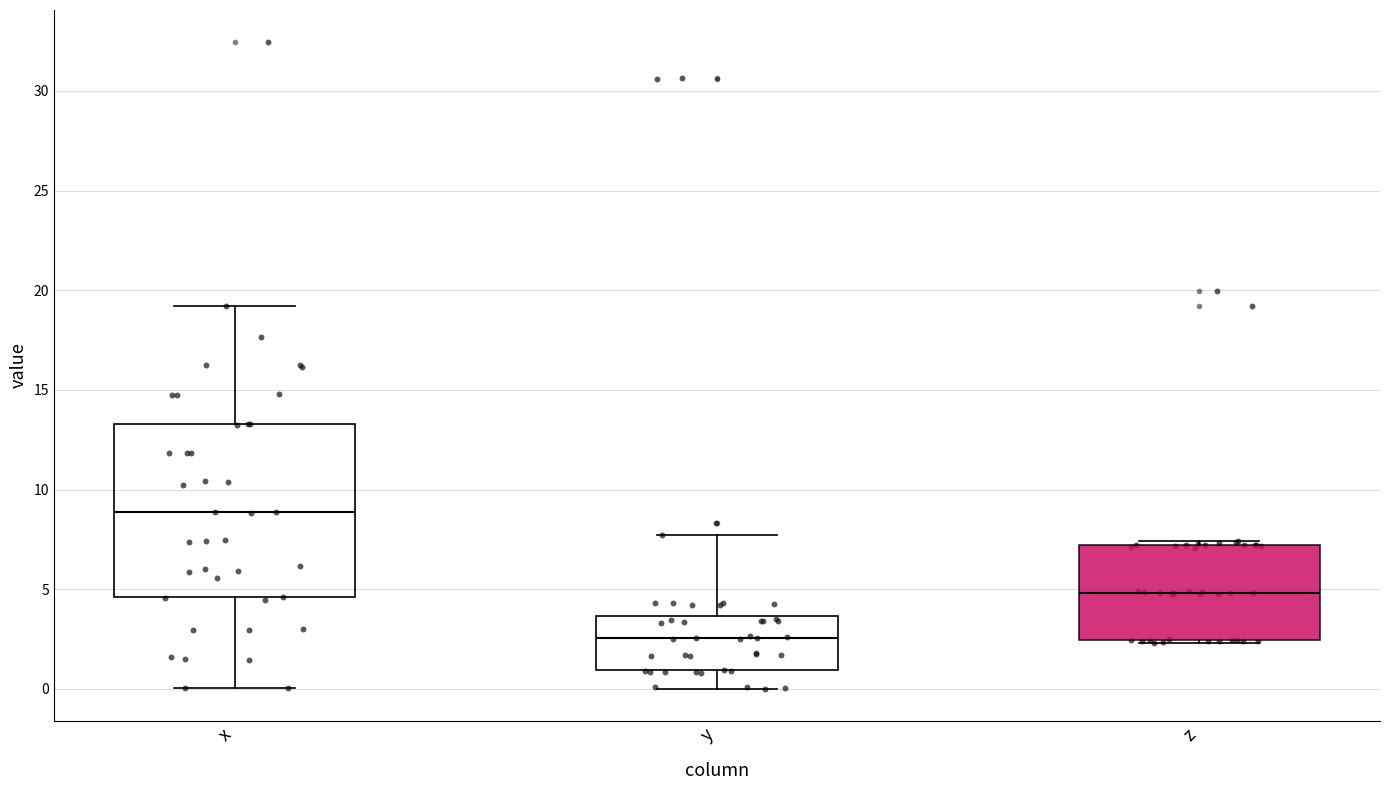

Which box's median line is the lowest?

y